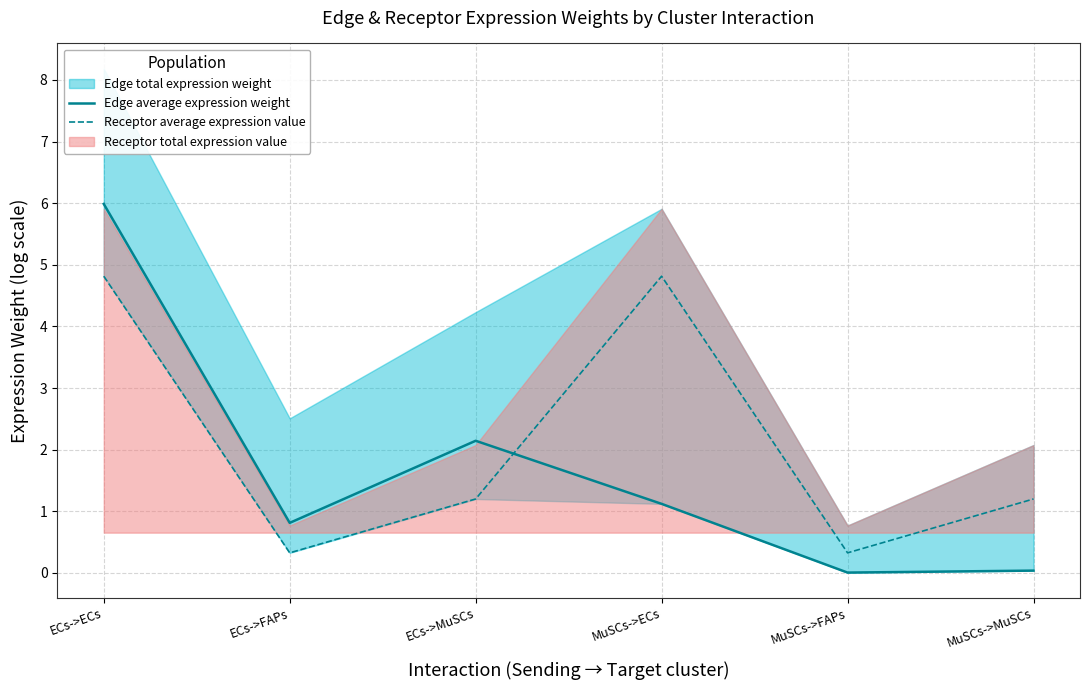

True or false: Receptor average expression value has more than 1 points higher than both neighbors.

False